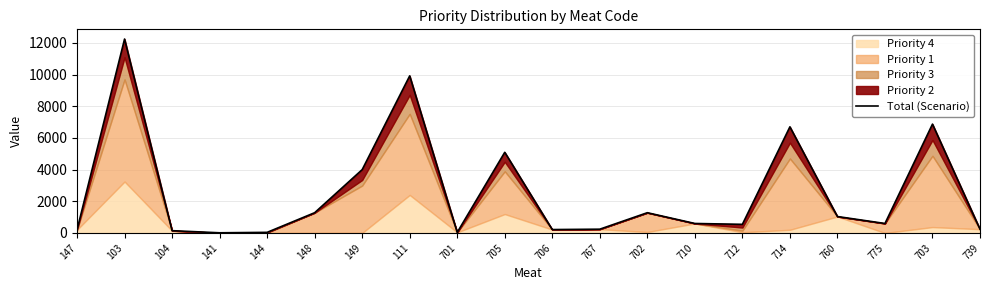

At which category does the data reach its first local valley?

141